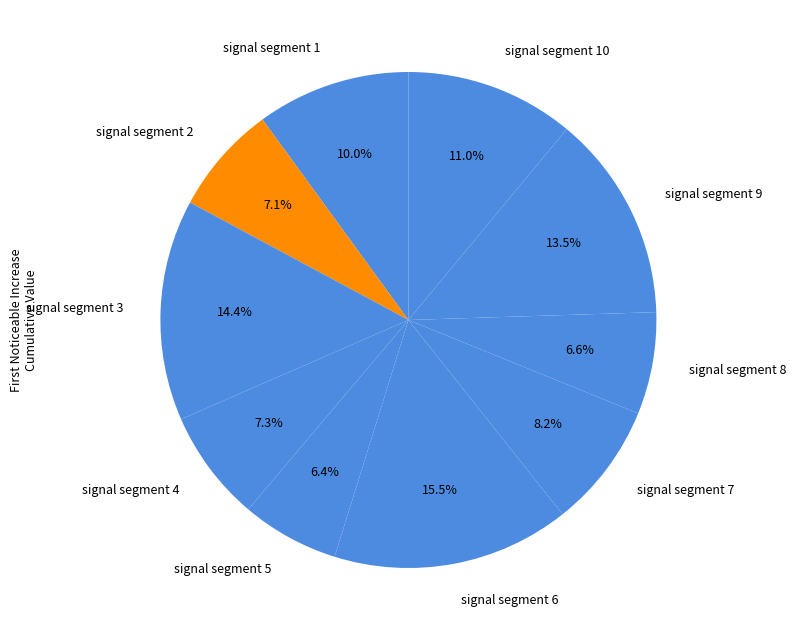

To the nearest percent, what percentage of the pie is signal segment 3?

14%